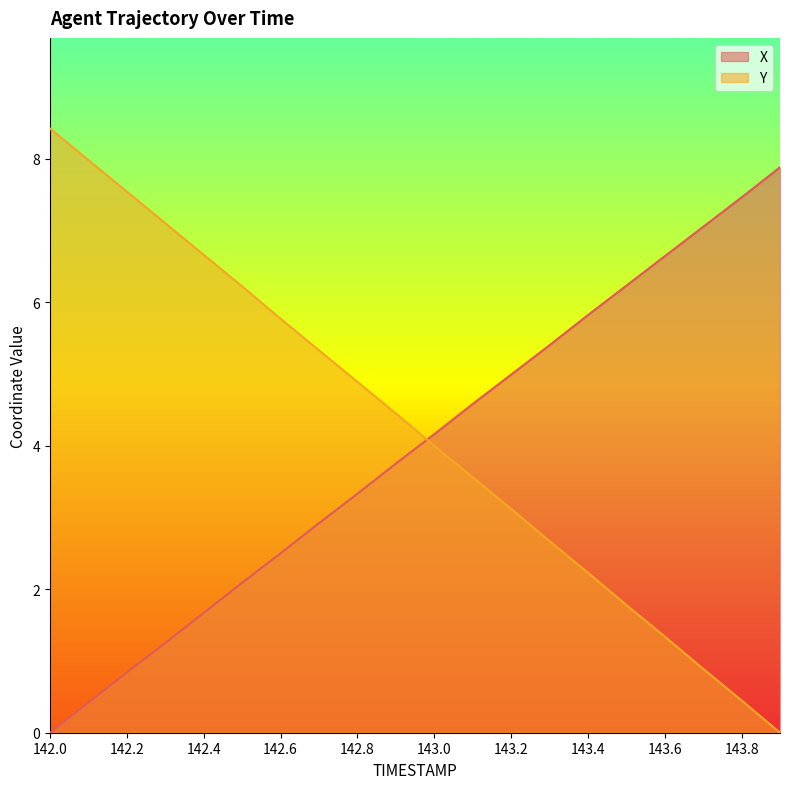

Between 143.5 and 143.7, which is larger?

143.7